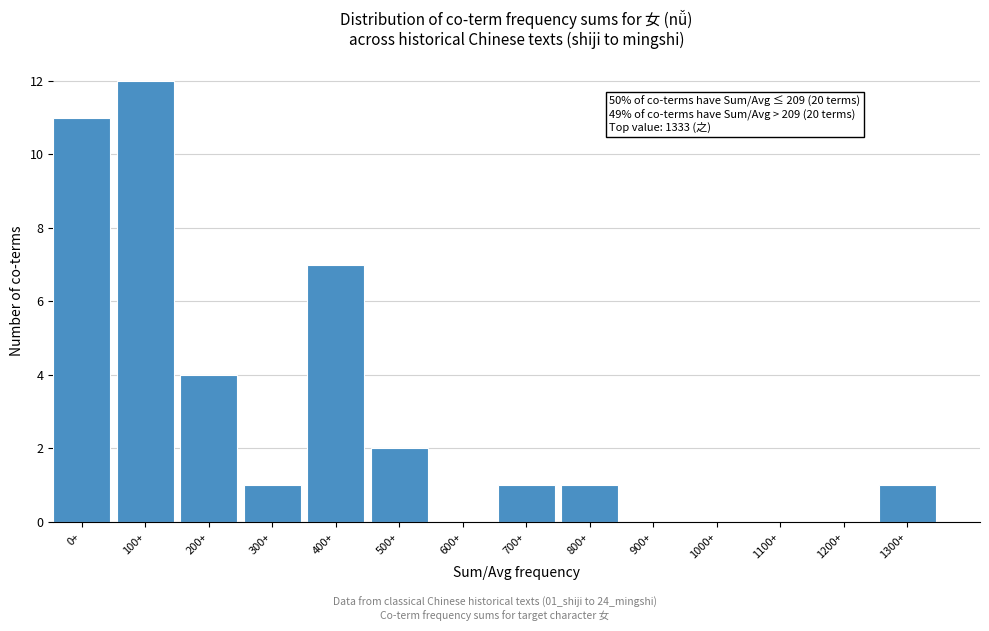

Reading right to left, list all the values displayed in this chart.

1300+=1	1200+=0	1100+=0	1000+=0	900+=0	800+=1	700+=1	600+=0	500+=2	400+=7	300+=1	200+=4	100+=12	0+=11